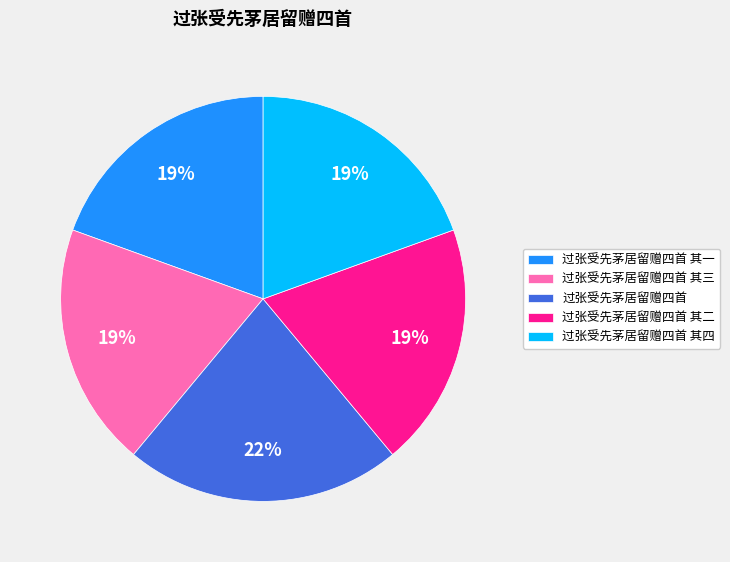

The 过张受先茅居留赠四首 其二 slice represents 19% of the pie. True or false?

True